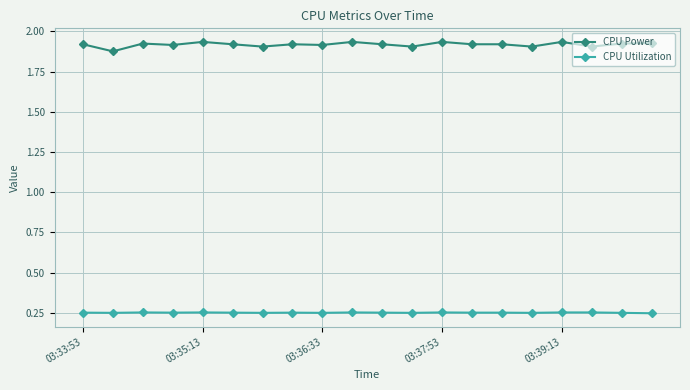

True or false: CPU Power and CPU Utilization cross at least once.

False